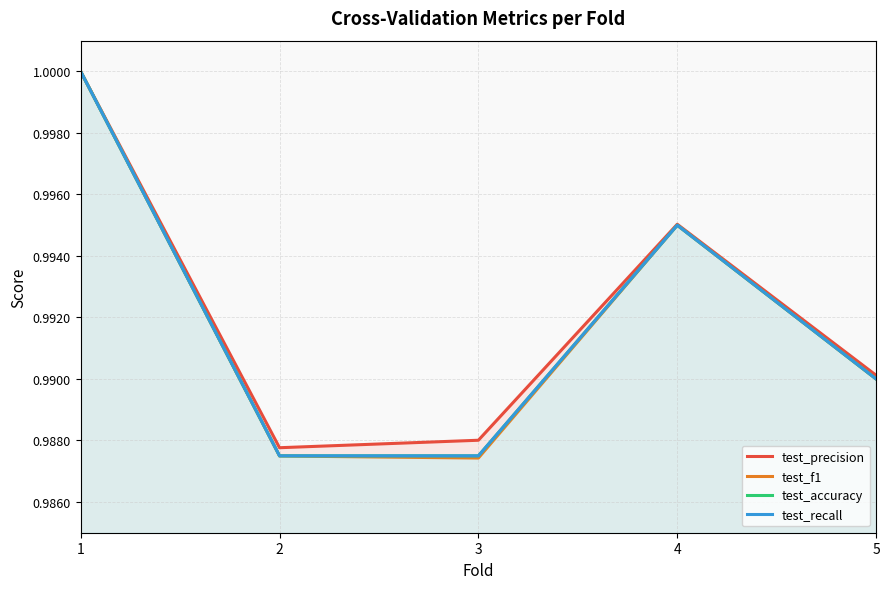

Is it true that test_accuracy equals 1.0 at 4?

True